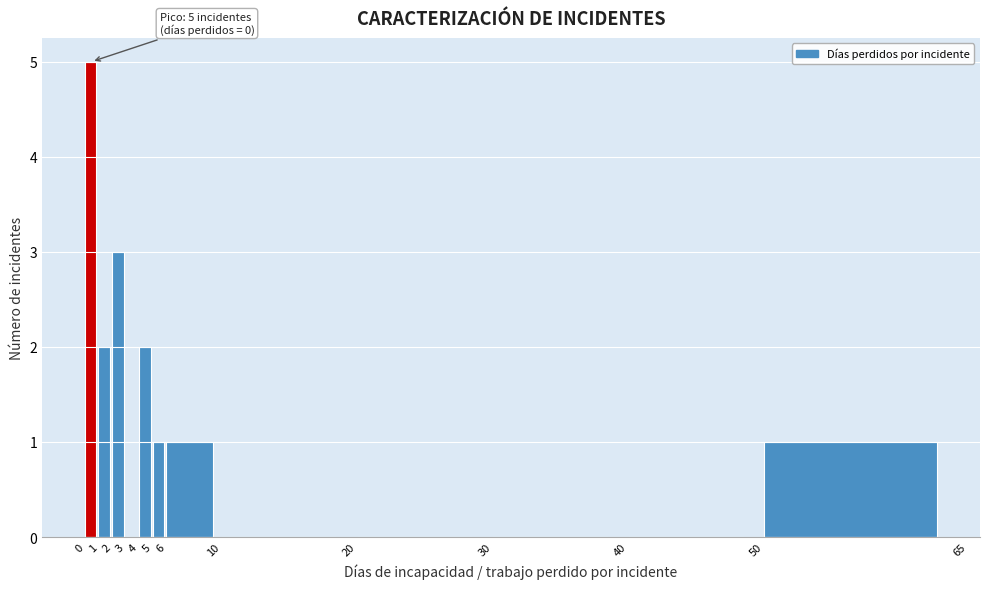

Which range on the x-axis has the tallest bar?

0 to 1